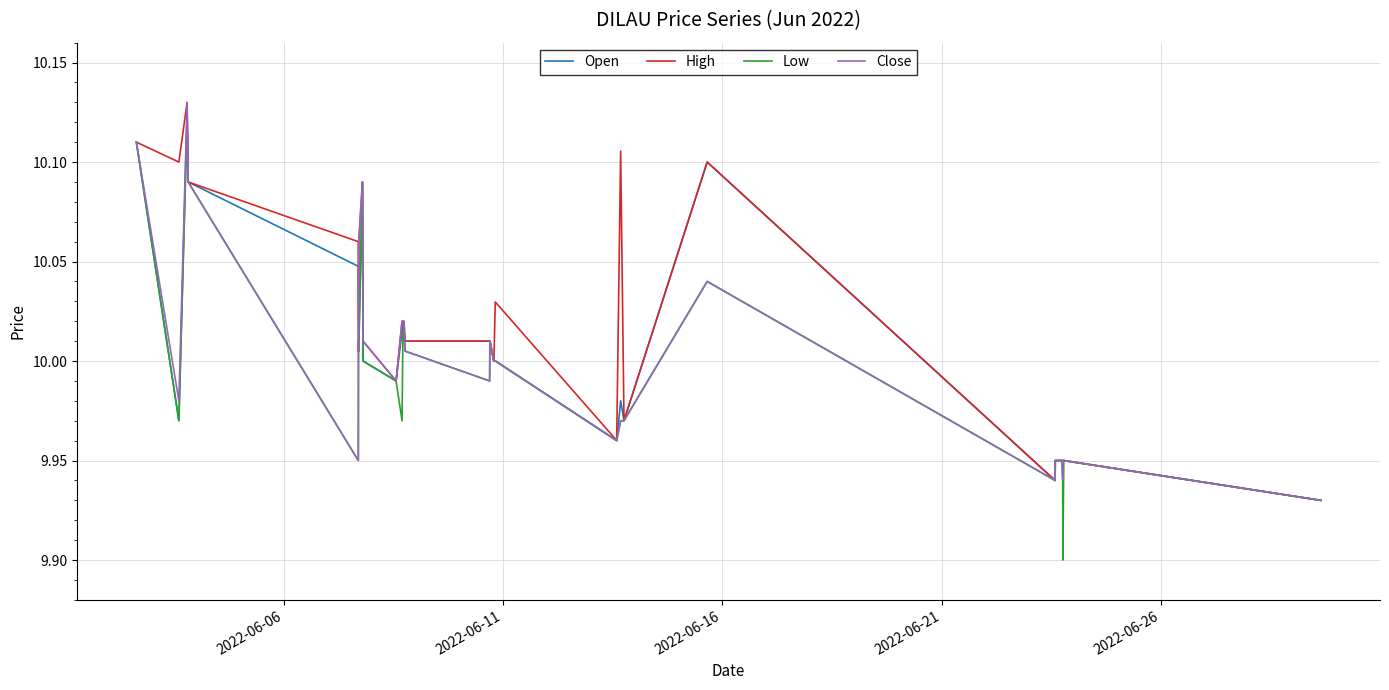

Which series has the largest total across all categories?

High